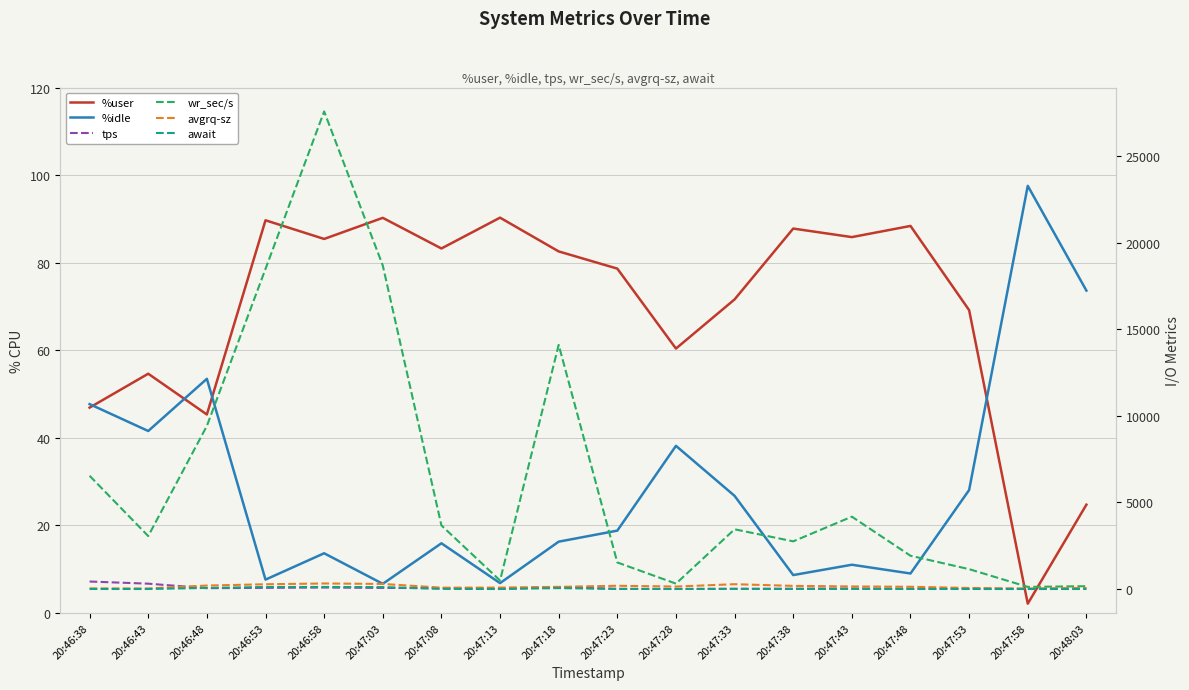

Where is the first local minimum for await?

20:46:43